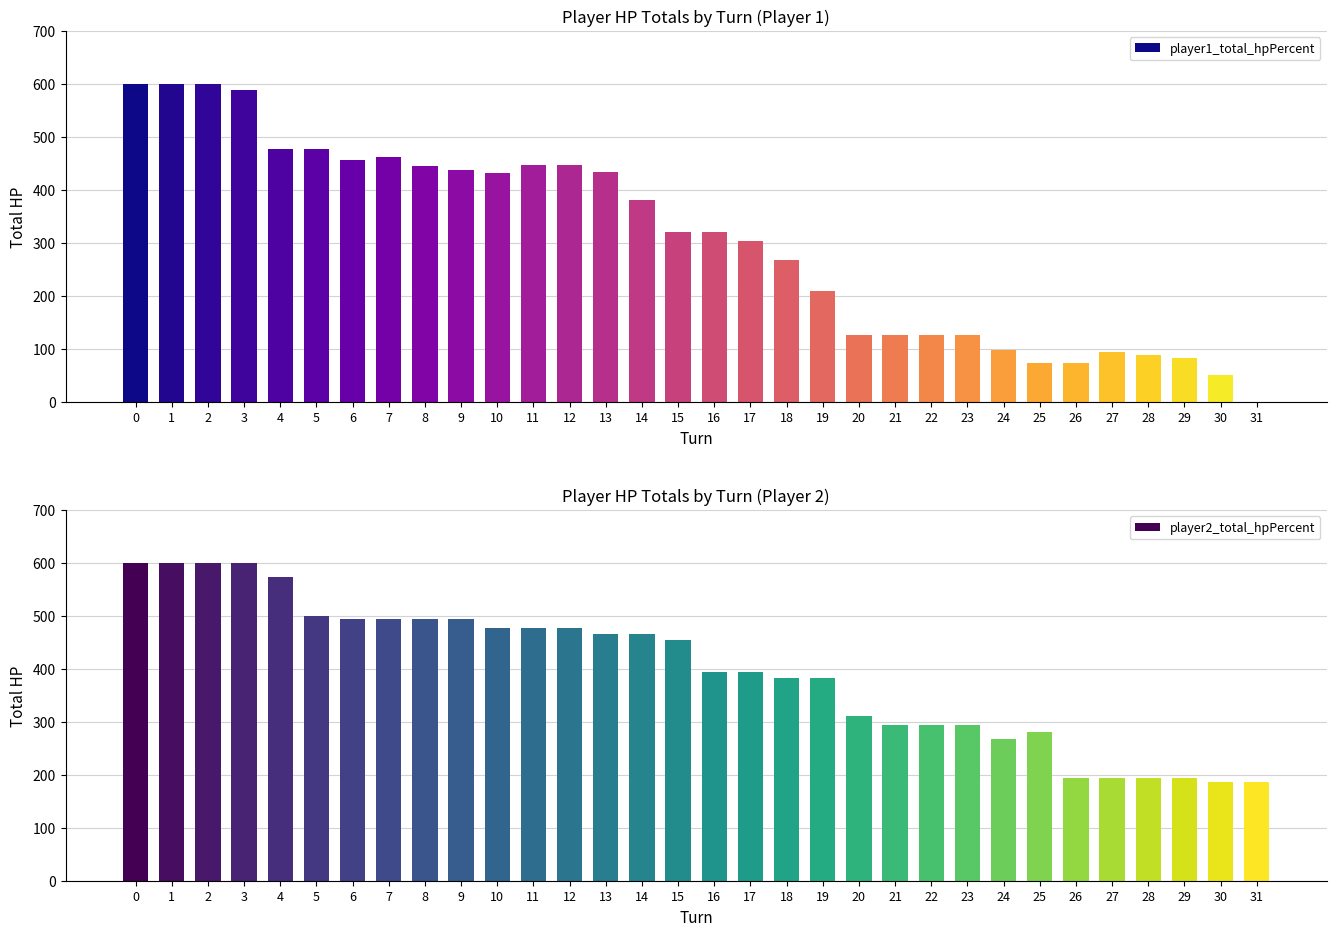

Is the value of player1_total_hpPercent at 5 greater than the value of player2_total_hpPercent at 25?

Yes